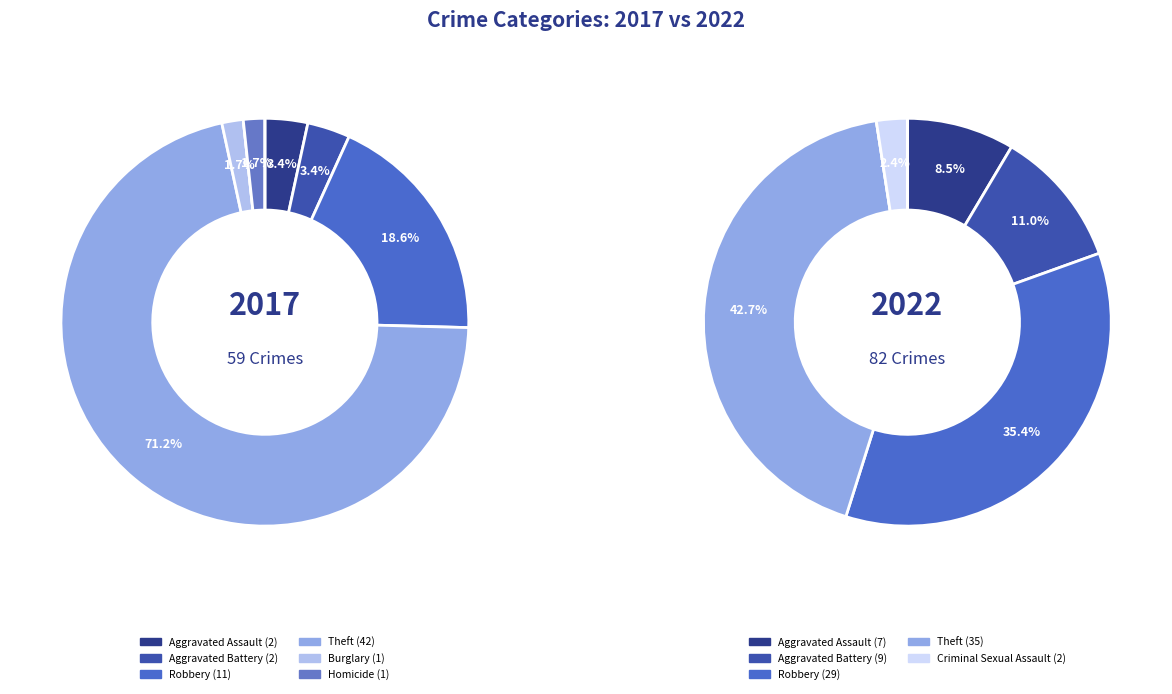

The 6 slice represents 0% of the pie. True or false?

True